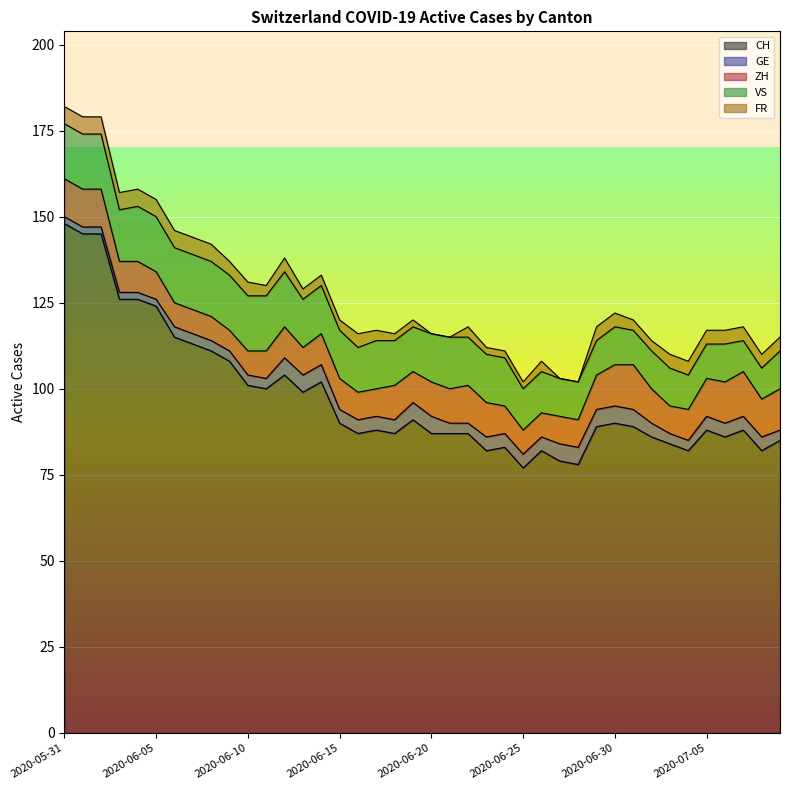

At which category is the sum across all series the highest?

2020-05-31